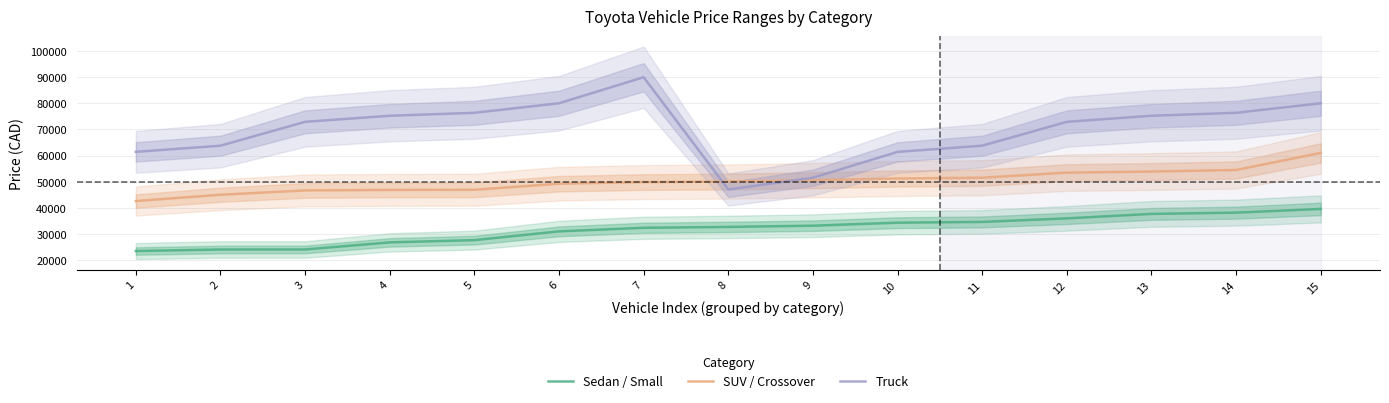

True or false: Truck and SUV / Crossover cross at least once.

True